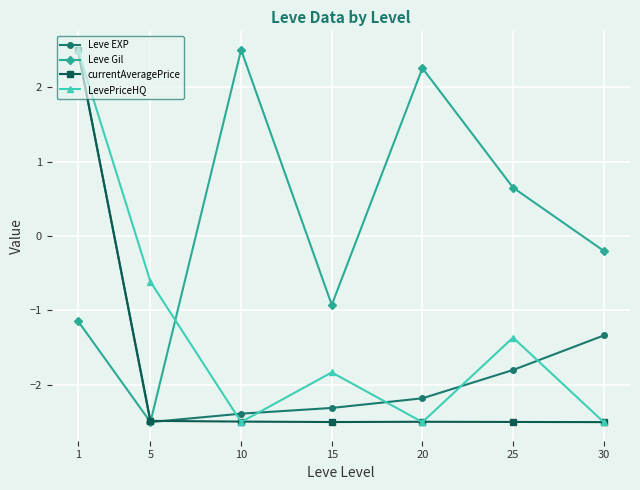

Is this an area chart (filled region under the line)?

No